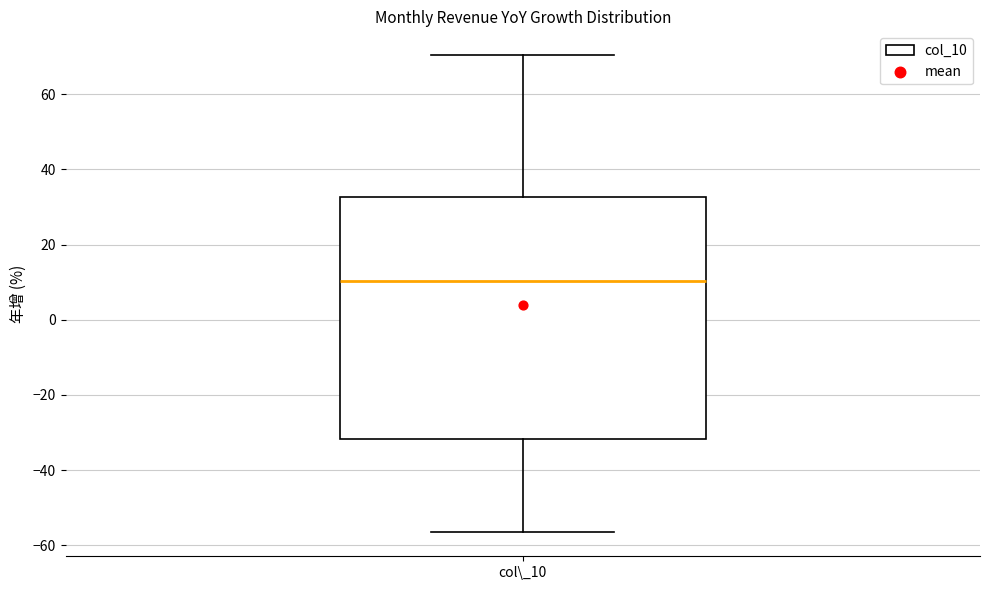

Read this box plot against the y-axis: the position of the median line, the range covered by the box, and the ends of both whiskers. The values are not printed on the chart, so give them approximately, as read against the axis.

median 10, box -32 to 32, whiskers -56 to 70